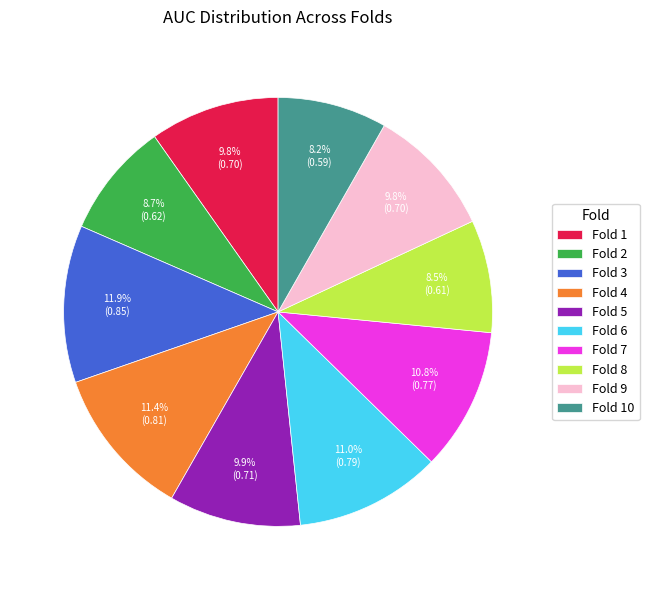

Does any single category account for the majority?

No